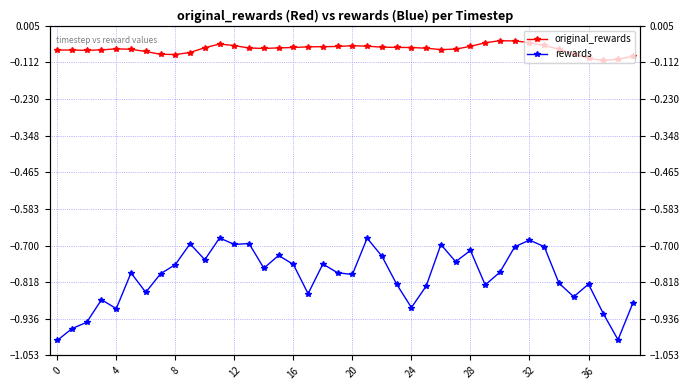

Reading right to left, what are all the values shown in this chart?

original_rewards: -0.1	-0.1	-0.1	-0.1	-0.1	-0.1	-0.1	-0.0	-0.0	-0.0	-0.0	-0.1	-0.1	-0.1	-0.1	-0.1	-0.1	-0.1	-0.1	-0.1	-0.1	-0.1	-0.1	-0.1	-0.1	-0.1	-0.1	-0.1	-0.1	-0.1	-0.1	-0.1	-0.1	-0.1	-0.1	-0.1	-0.1	-0.1	-0.1	-0.1
rewards: -0.9	-1.0	-0.9	-0.8	-0.9	-0.8	-0.7	-0.7	-0.7	-0.8	-0.8	-0.7	-0.8	-0.7	-0.8	-0.9	-0.8	-0.7	-0.7	-0.8	-0.8	-0.8	-0.9	-0.8	-0.7	-0.8	-0.7	-0.7	-0.7	-0.7	-0.7	-0.8	-0.8	-0.9	-0.8	-0.9	-0.9	-0.9	-1.0	-1.0